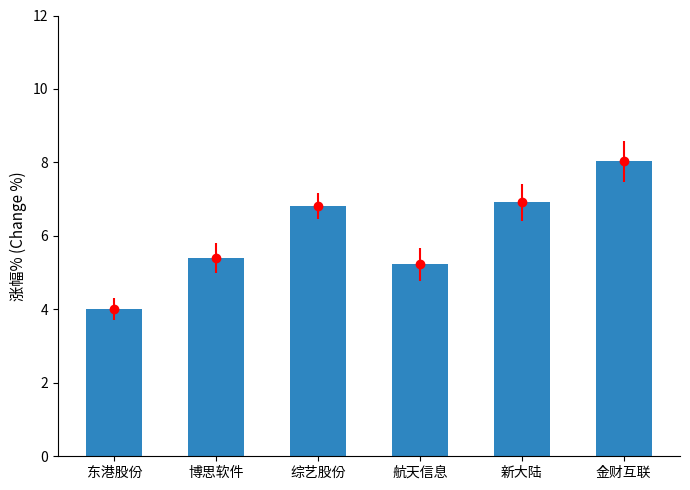

Does the chart contain any negative values?

No